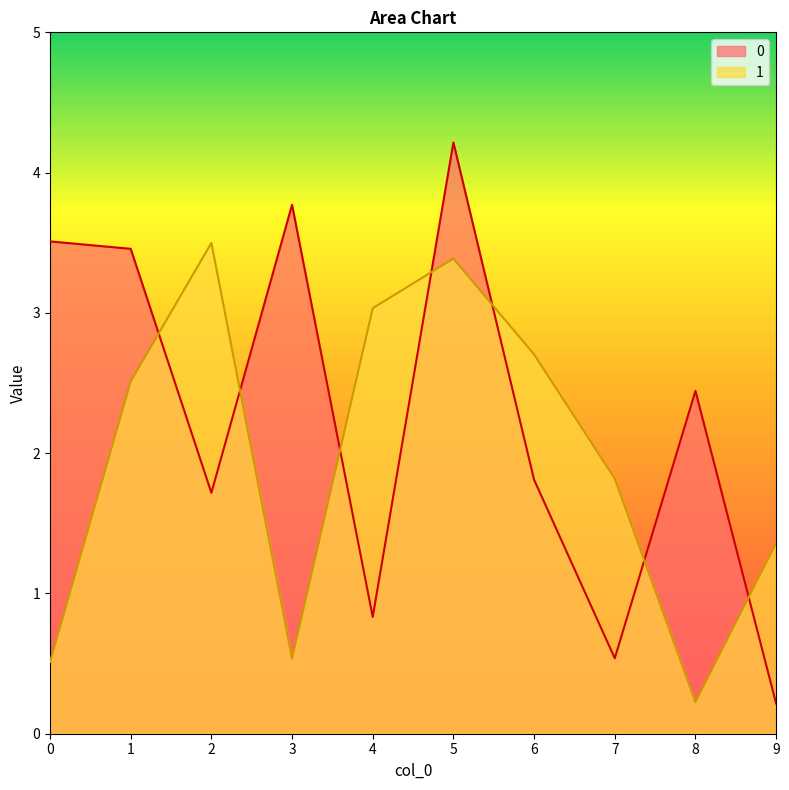

Rank the categories by 1 value from highest to lowest.

2, 5, 4, 6, 1, 7, 9, 3, 0, 8